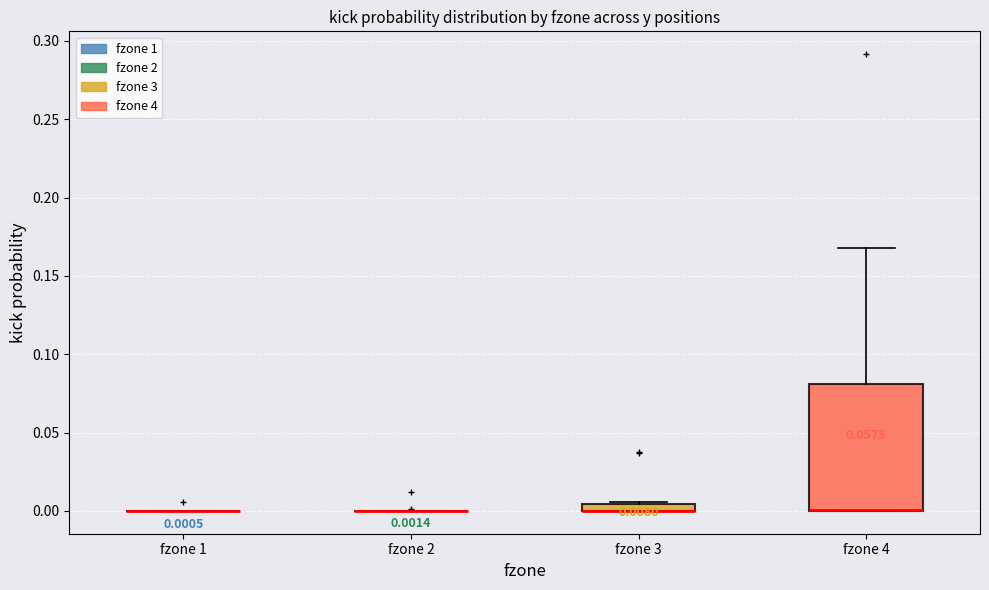

Which box is the tallest, from its lower edge to its upper edge?

fzone 4